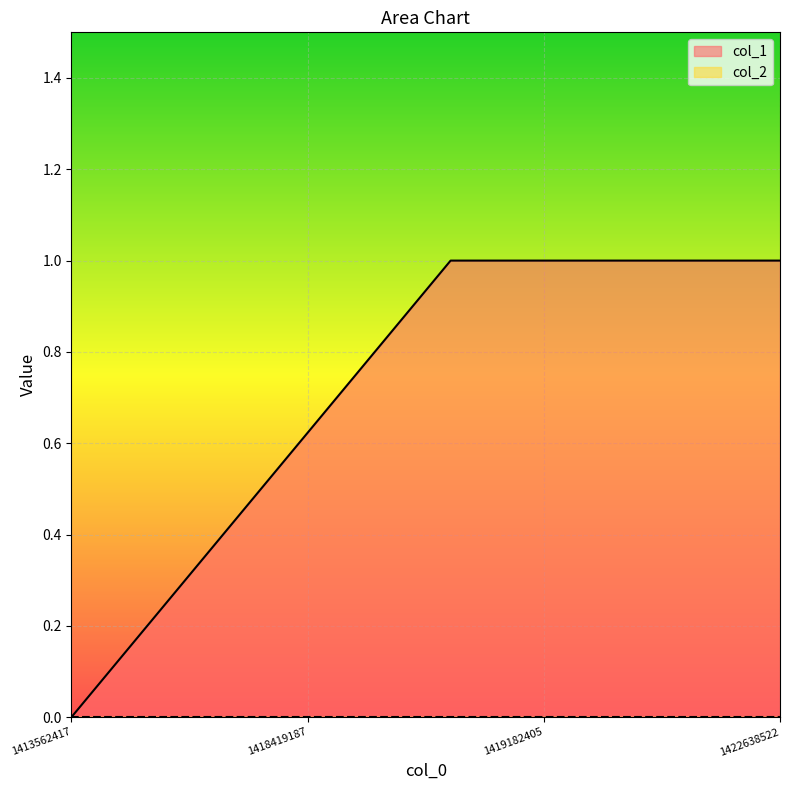

Which label corresponds to the smallest value in the chart?

1413562417